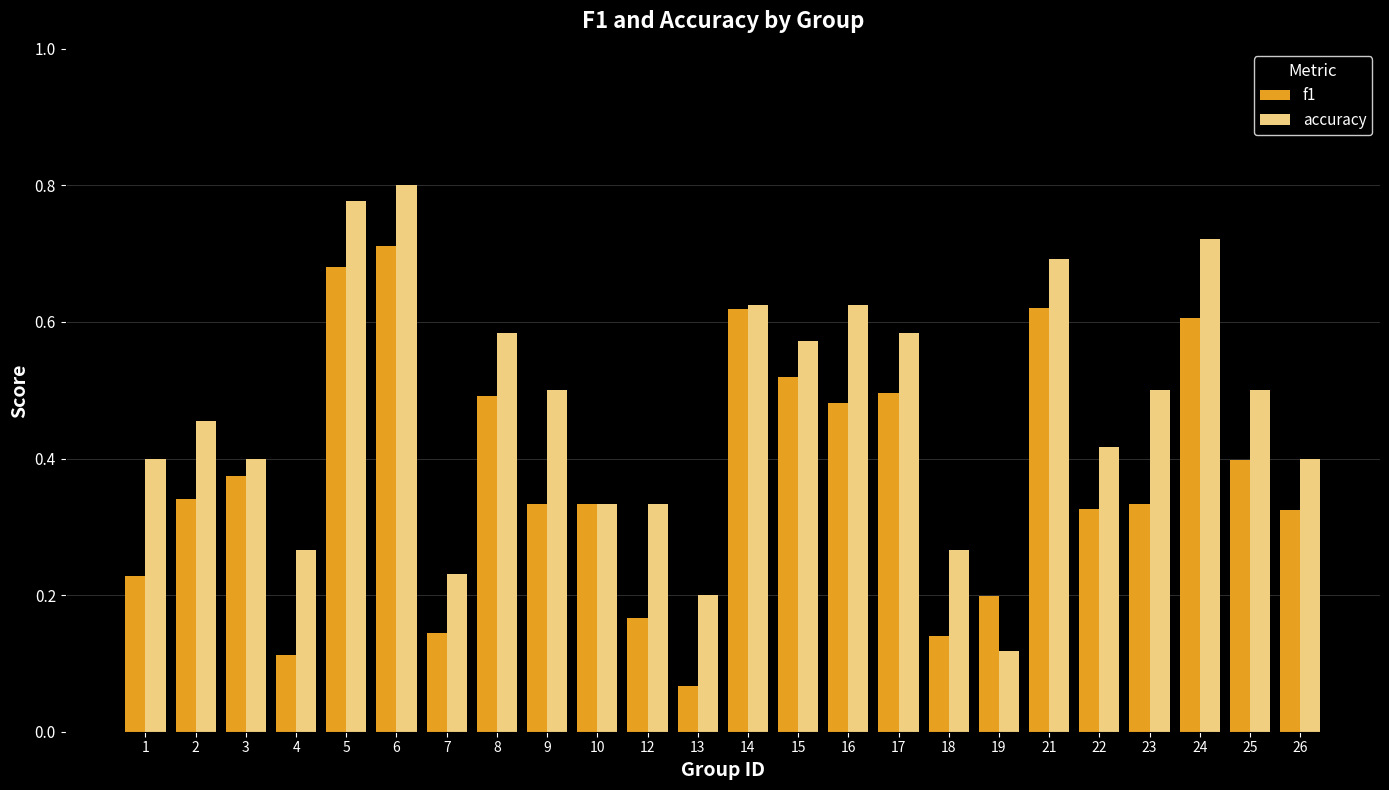

Where is f1 nearest to the value 0?

13